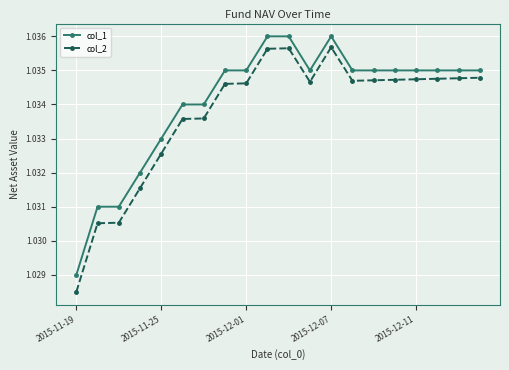

How many categories are shown in the chart?

20